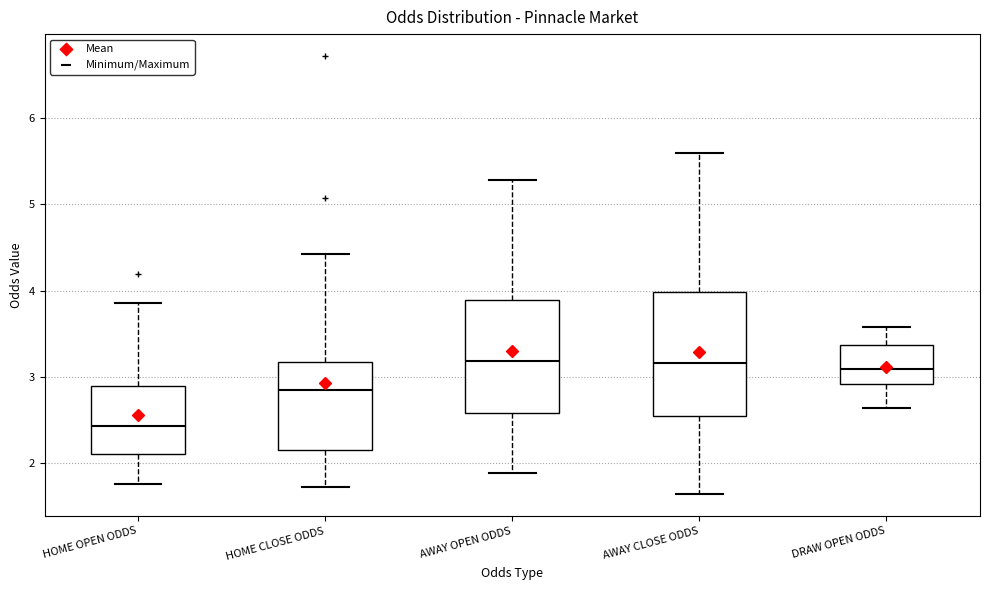

Reading left to right, read every box against the y-axis: the position of its median line, the range the box covers, and the ends of its whiskers. The values are not printed on the chart, so give them approximately, as read against the axis.

HOME OPEN ODDS: median 2.4, box 2.1 to 2.9, whiskers 1.8 to 3.9
HOME CLOSE ODDS: median 2.9, box 2.2 to 3.2, whiskers 1.7 to 4.4
AWAY OPEN ODDS: median 3.2, box 2.6 to 3.9, whiskers 1.9 to 5.3
AWAY CLOSE ODDS: median 3.2, box 2.6 to 4.0, whiskers 1.6 to 5.6
DRAW OPEN ODDS: median 3.1, box 2.9 to 3.4, whiskers 2.6 to 3.6